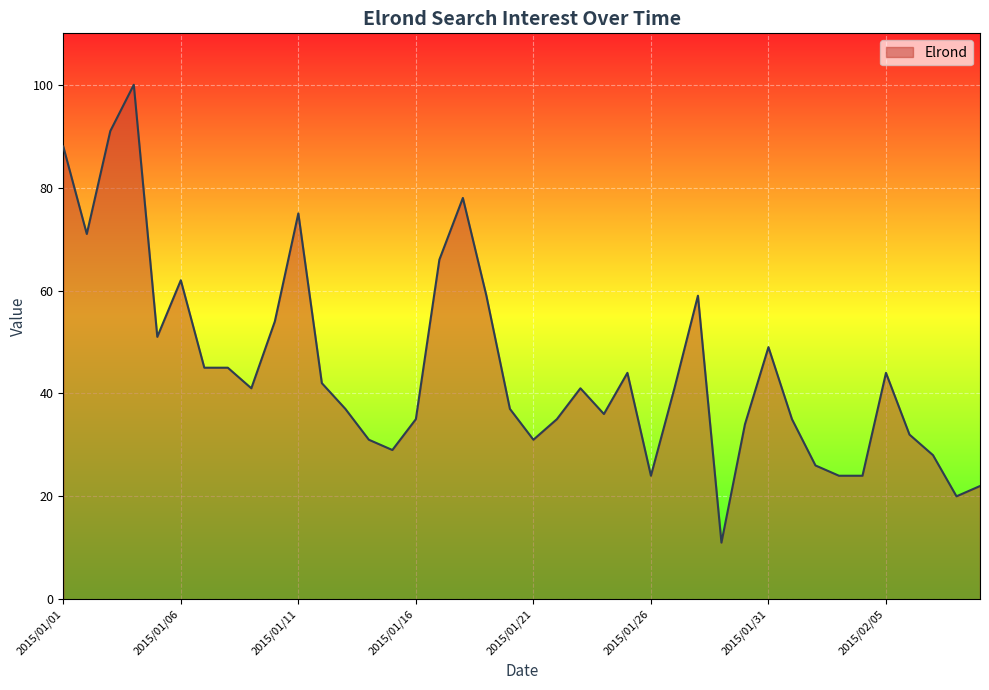

What is the difference between the maximum and minimum values?

89